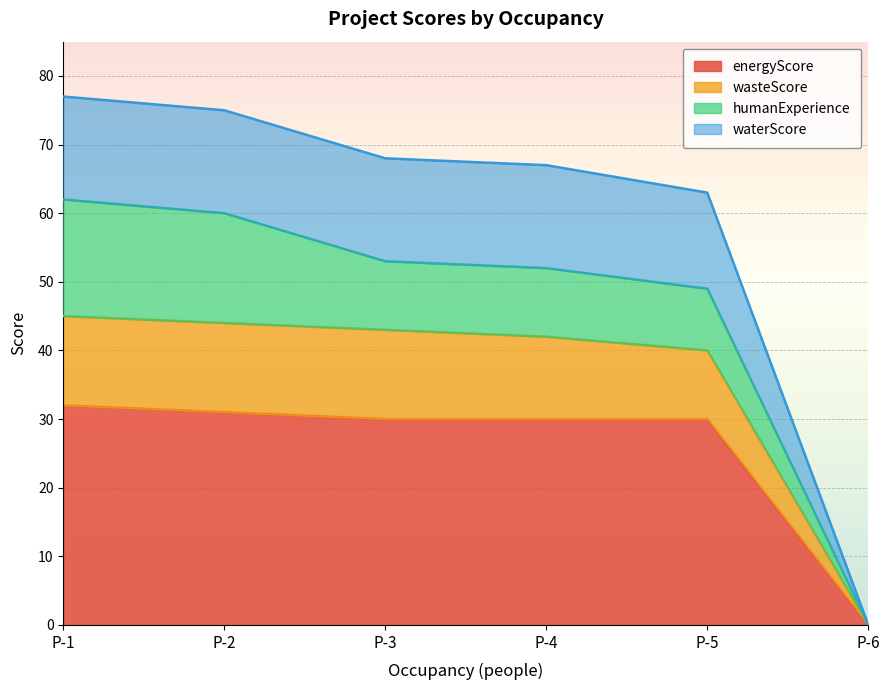

At which category is the sum across all series the highest?

P-1